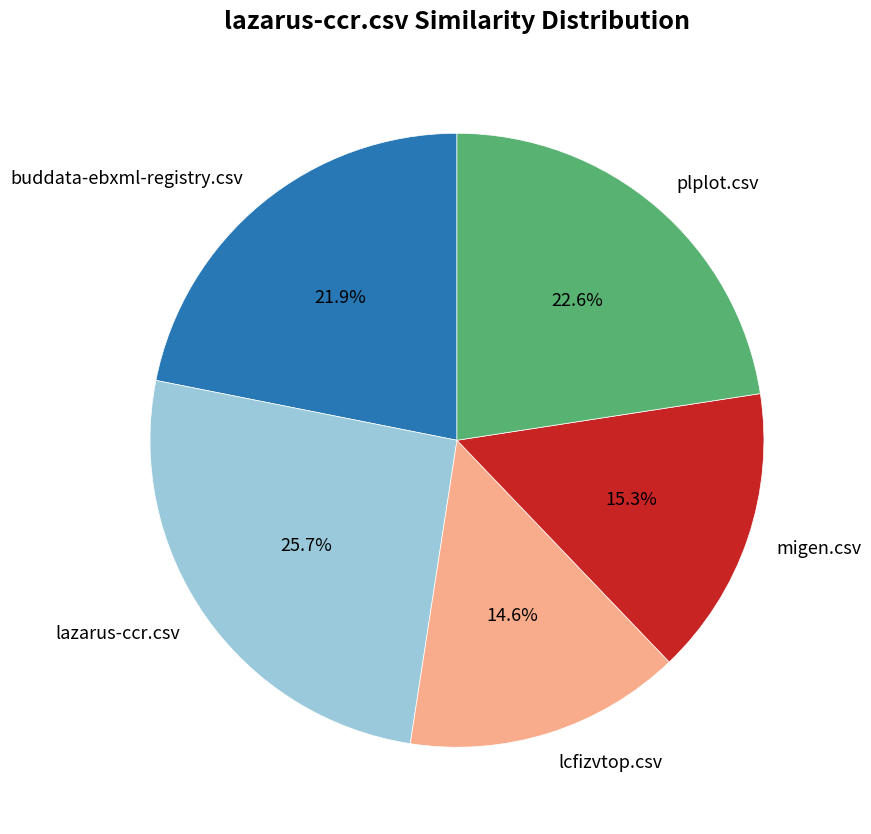

How much of the chart is everything except buddata-ebxml-registry.csv?

78.1%